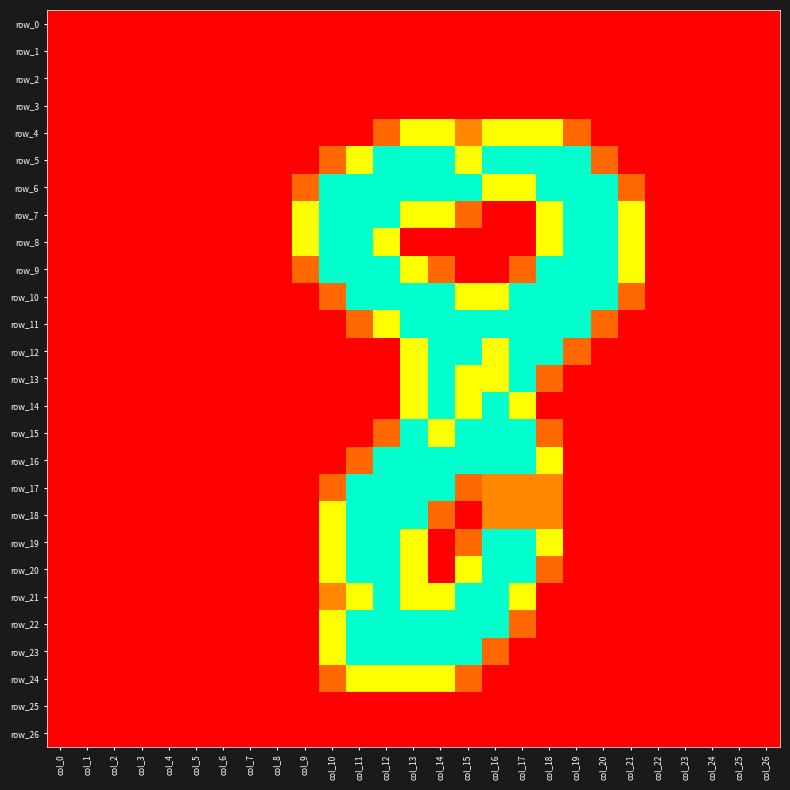

Between col_3 and col_25, which series saw the biggest shift?

row_0